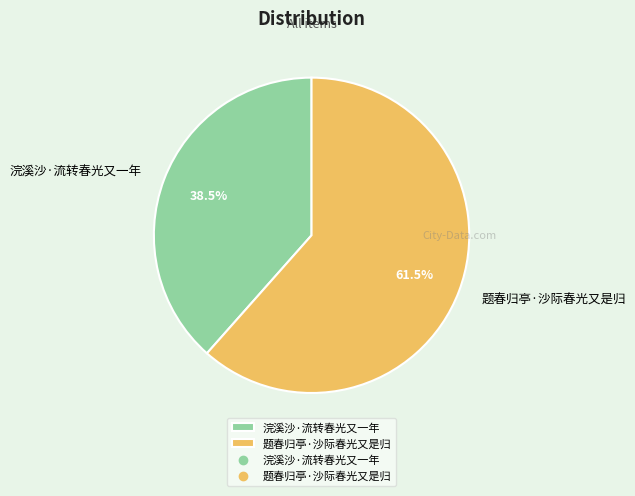

Is 题春归亭·沙际春光又是归 the majority of the pie?

Yes